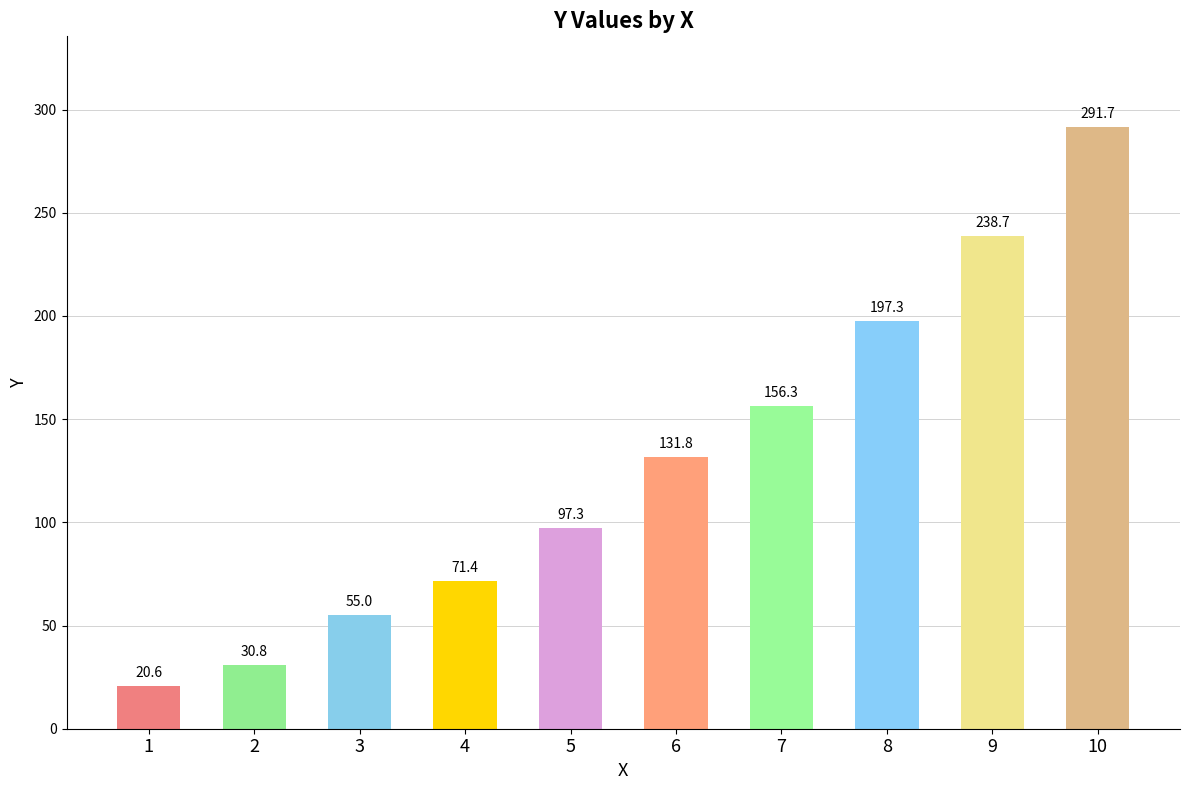

What is the average value?

129.1